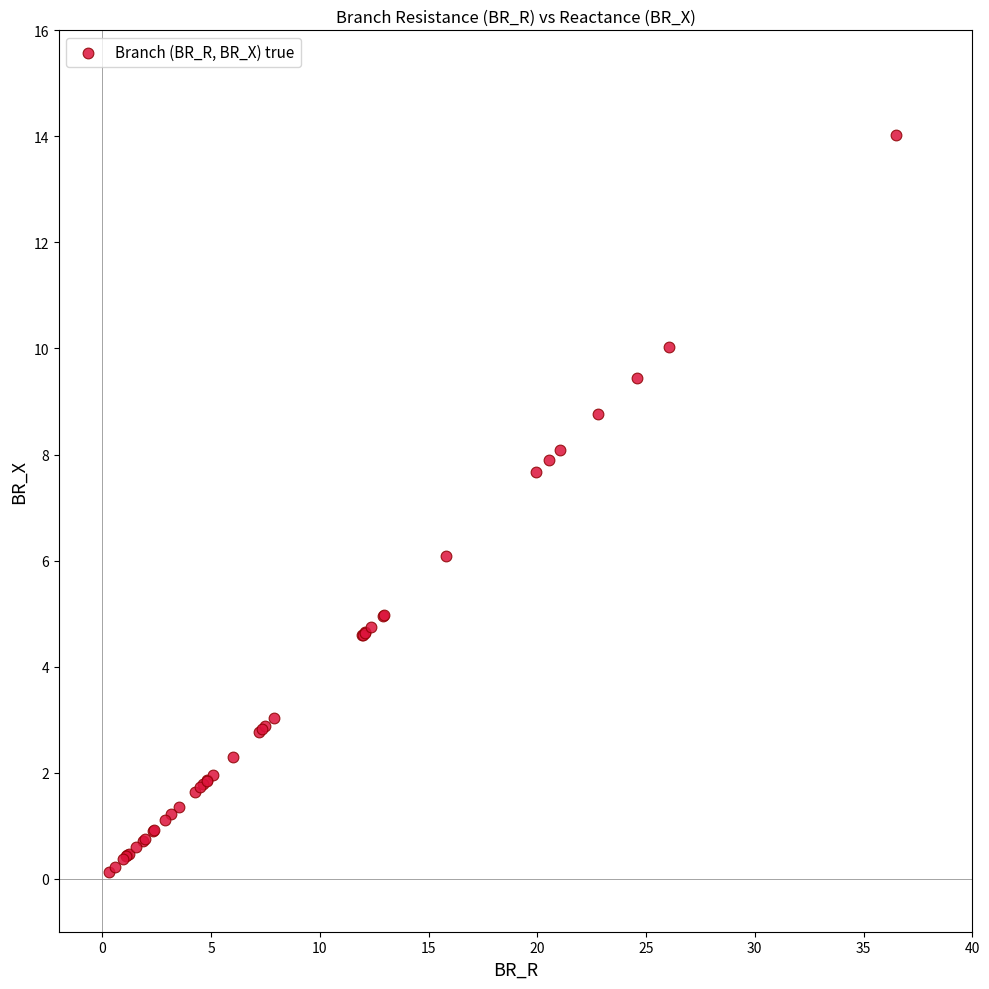

What Y value in the scatter plot is closest to 7?

7.7